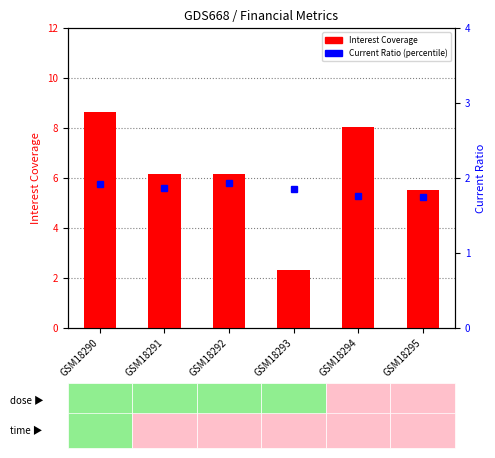

What are all the series names shown in the legend?

Interest Coverage, Current Ratio